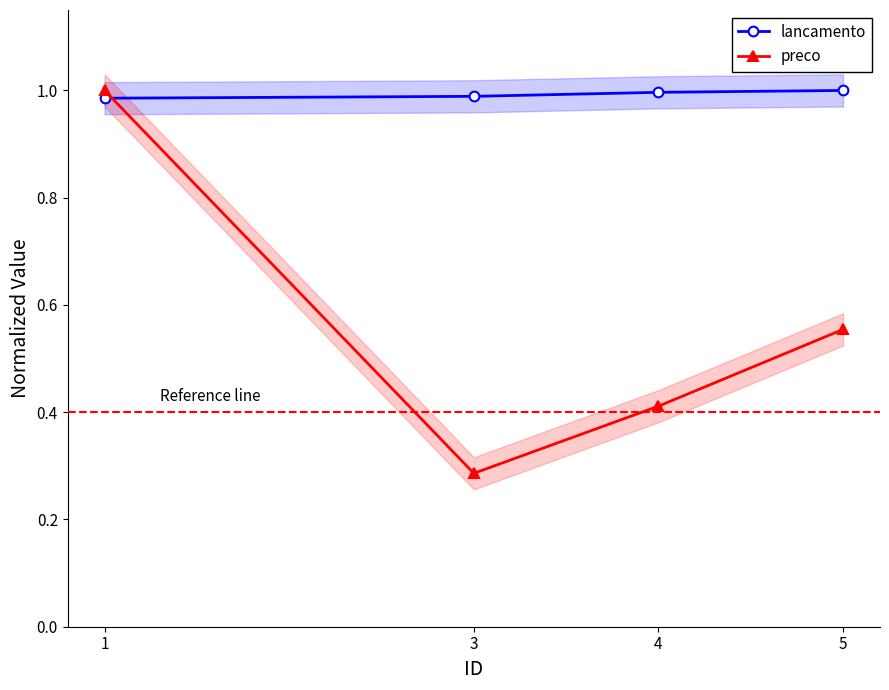

Between which two adjacent categories do preco and lancamento first intersect?

1 and 3